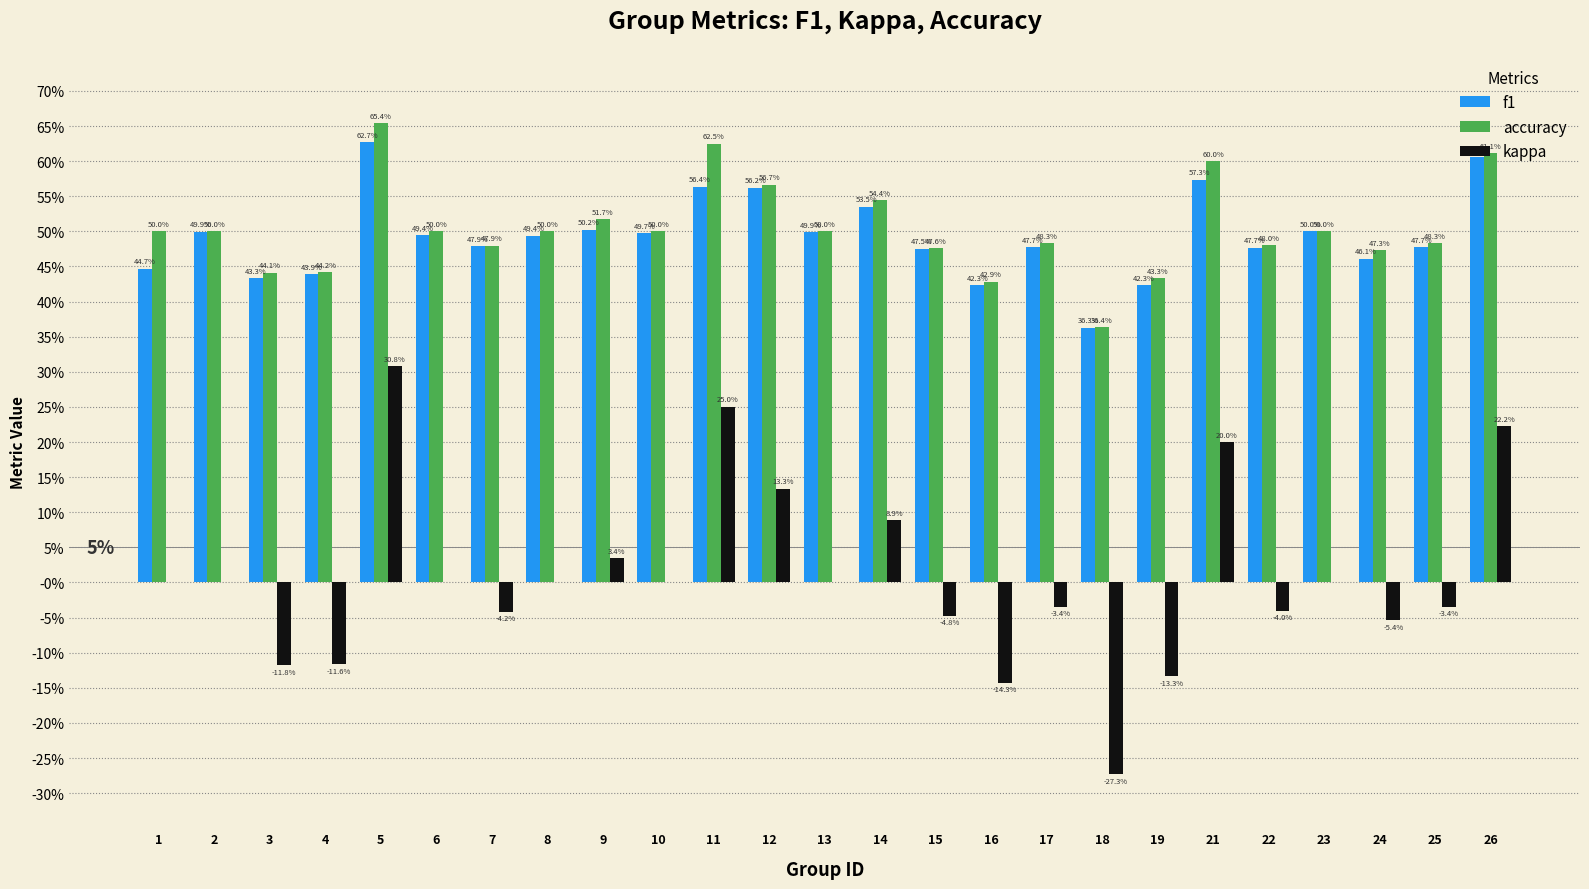

Reading left to right, what are all the values shown in this chart?

f1: 0.4	0.5	0.4	0.4	0.6	0.5	0.5	0.5	0.5	0.5	0.6	0.6	0.5	0.5	0.5	0.4	0.5	0.4	0.4	0.6	0.5	0.5	0.5	0.5	0.6
accuracy: 0.5	0.5	0.4	0.4	0.7	0.5	0.5	0.5	0.5	0.5	0.6	0.6	0.5	0.5	0.5	0.4	0.5	0.4	0.4	0.6	0.5	0.5	0.5	0.5	0.6
kappa: 0.0	0.0	-0.1	-0.1	0.3	0.0	-0.0	0.0	0.0	0.0	0.2	0.1	0.0	0.1	-0.0	-0.1	-0.0	-0.3	-0.1	0.2	-0.0	0.0	-0.1	-0.0	0.2